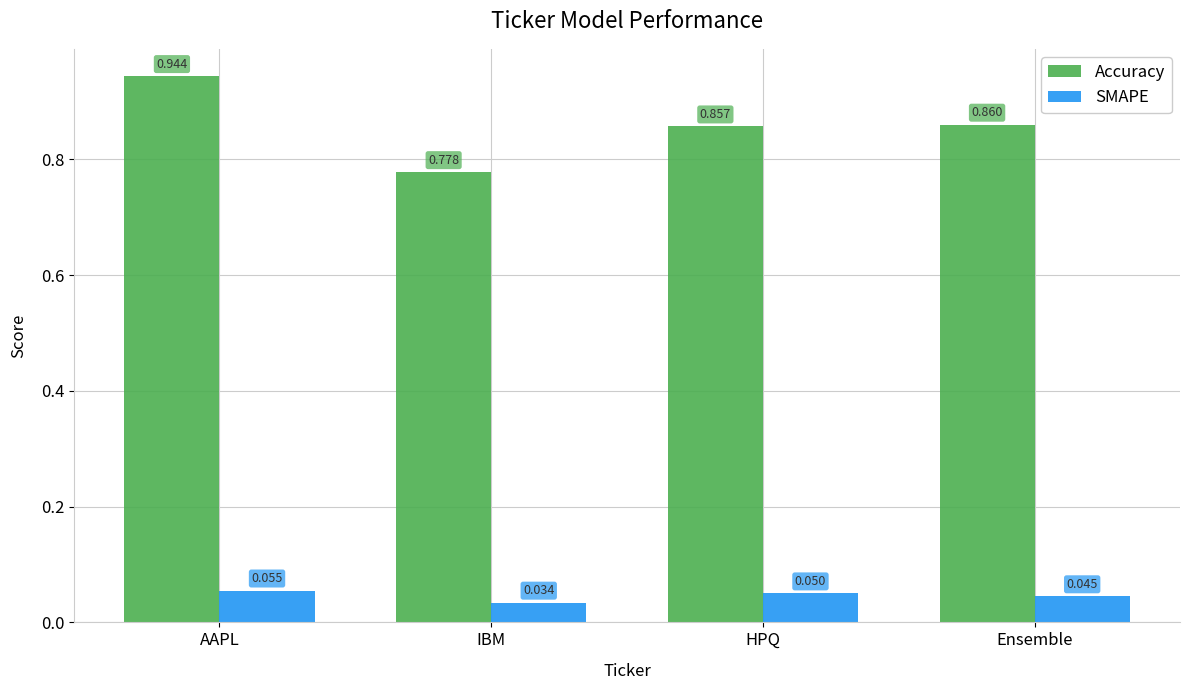

At which category is the sum across all series the highest?

AAPL